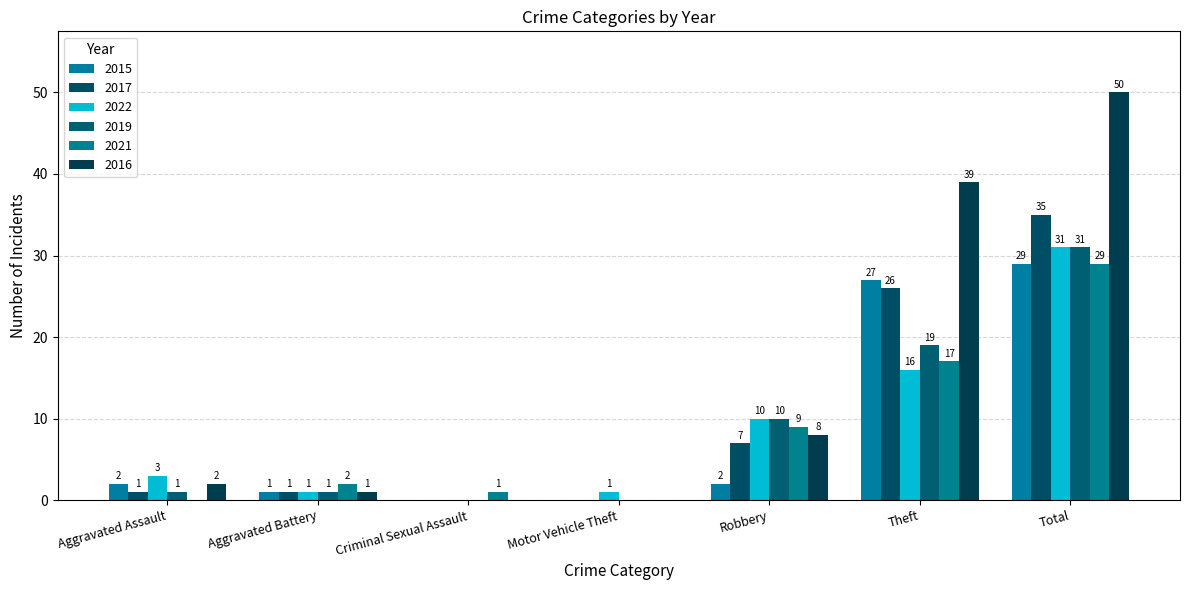

What position from the right is Robbery?

3